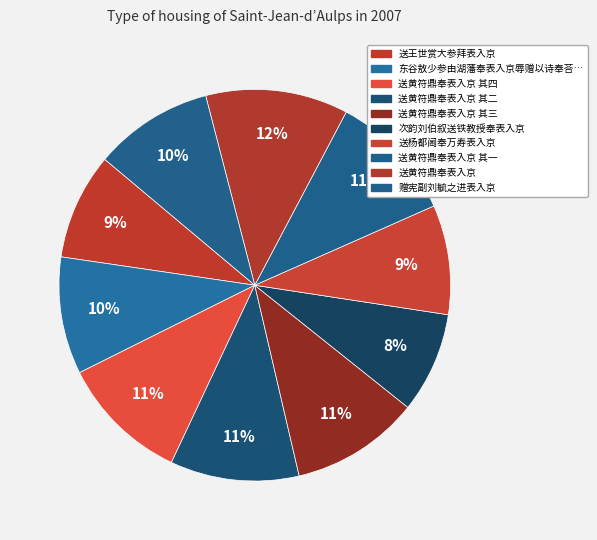

How many slices are in this pie chart?

10